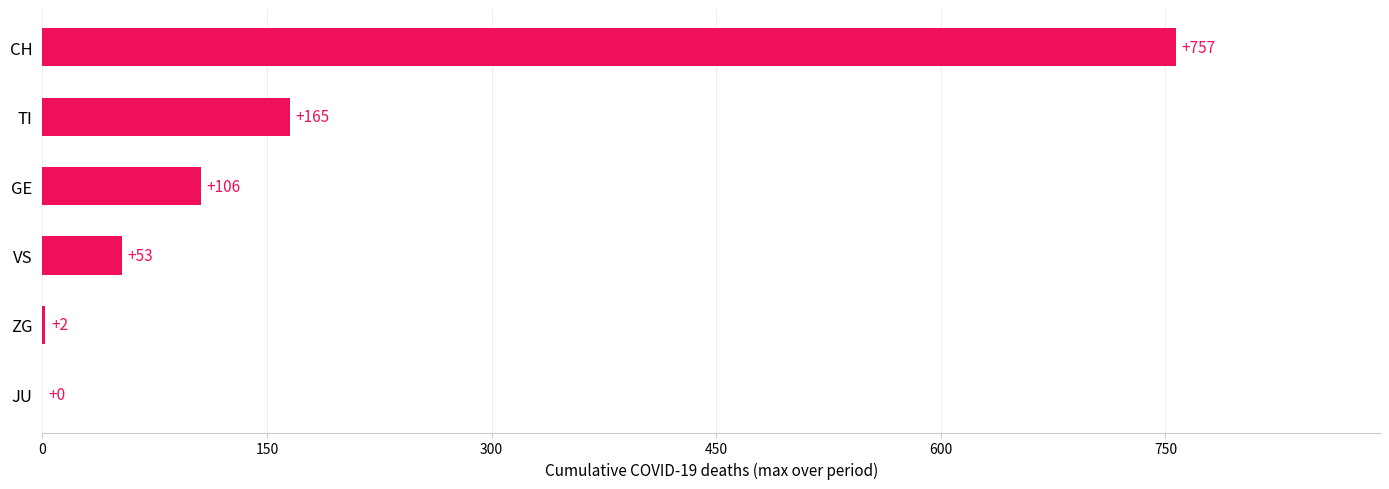

Reading bottom to top, list all the values displayed in this chart.

JU=0	ZG=2	VS=53	GE=106	TI=165	CH=757